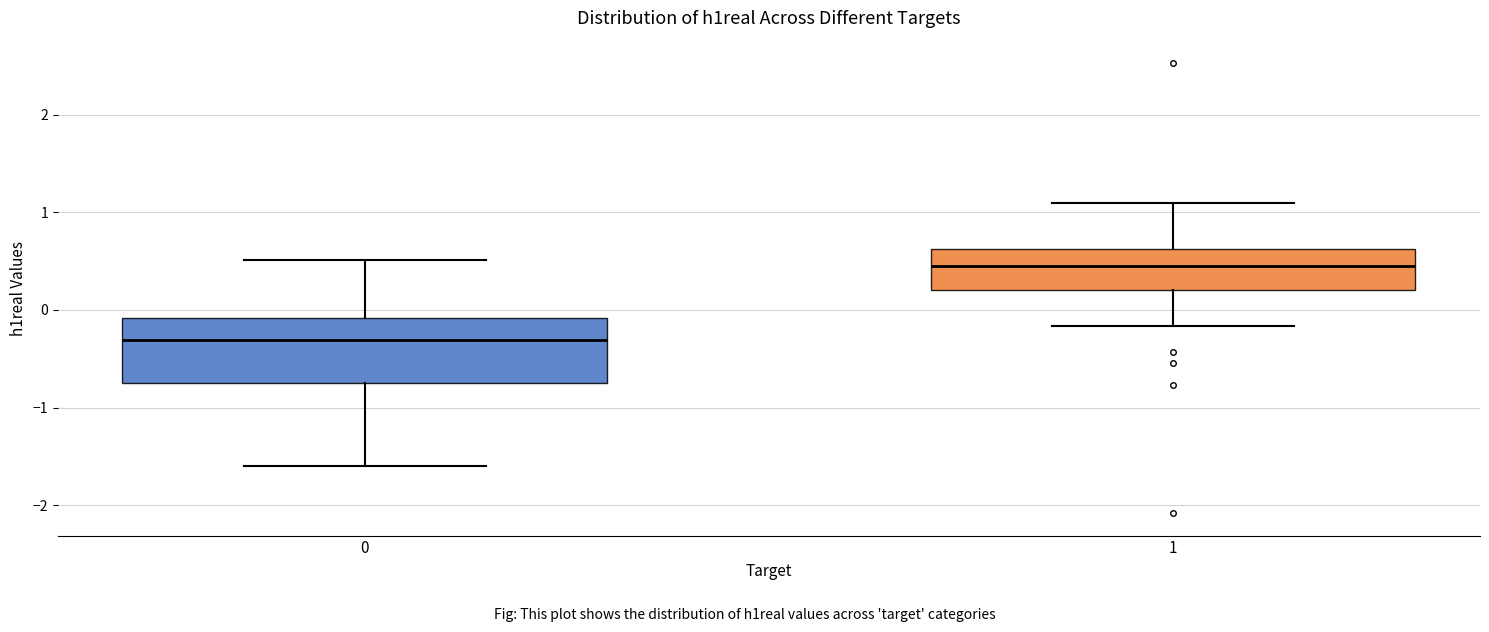

Where is the upper edge of the box at x = 0 on the y-axis? The values are not printed on the chart, so give them approximately, as read against the axis.

-0.1